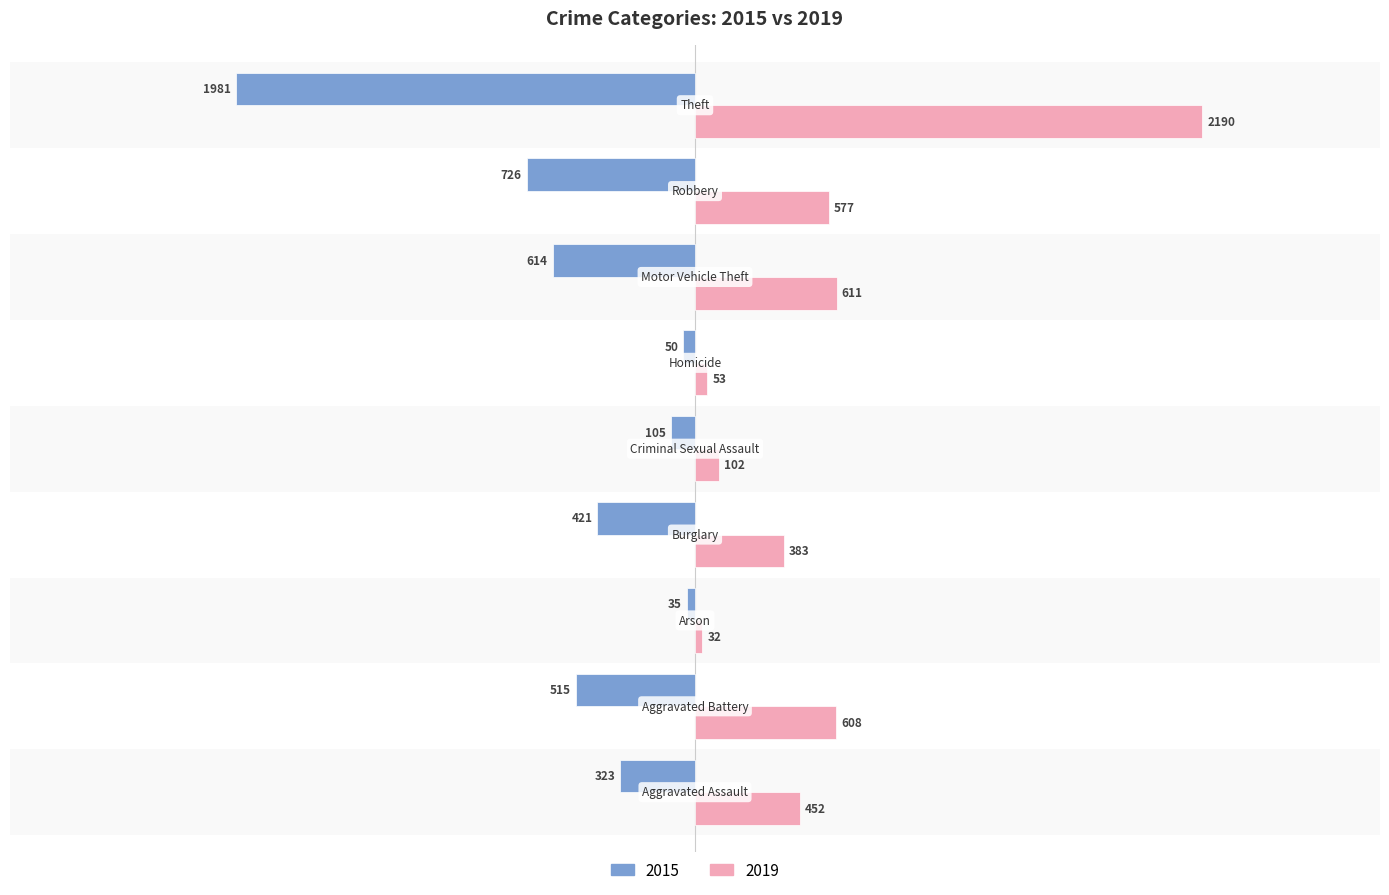

What is the average value of the 2019 series?

556